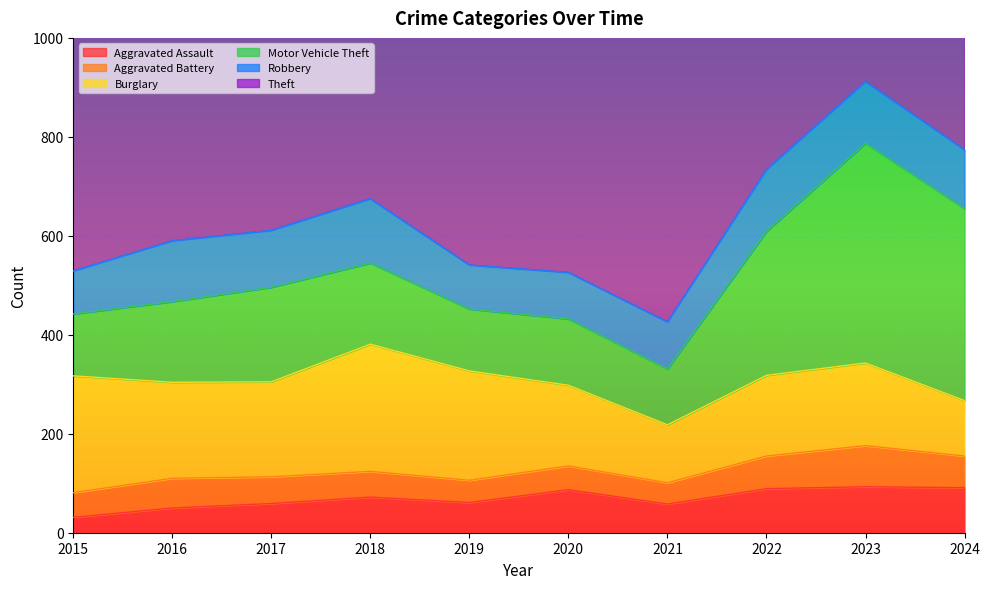

Rank the series at 2020 from highest to lowest value.

Theft, Burglary, Motor Vehicle Theft, Robbery, Aggravated Assault, Aggravated Battery